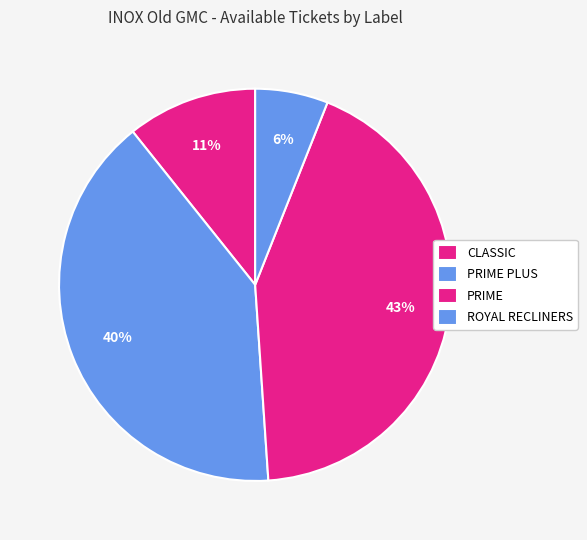

How many segments does this pie chart have?

4